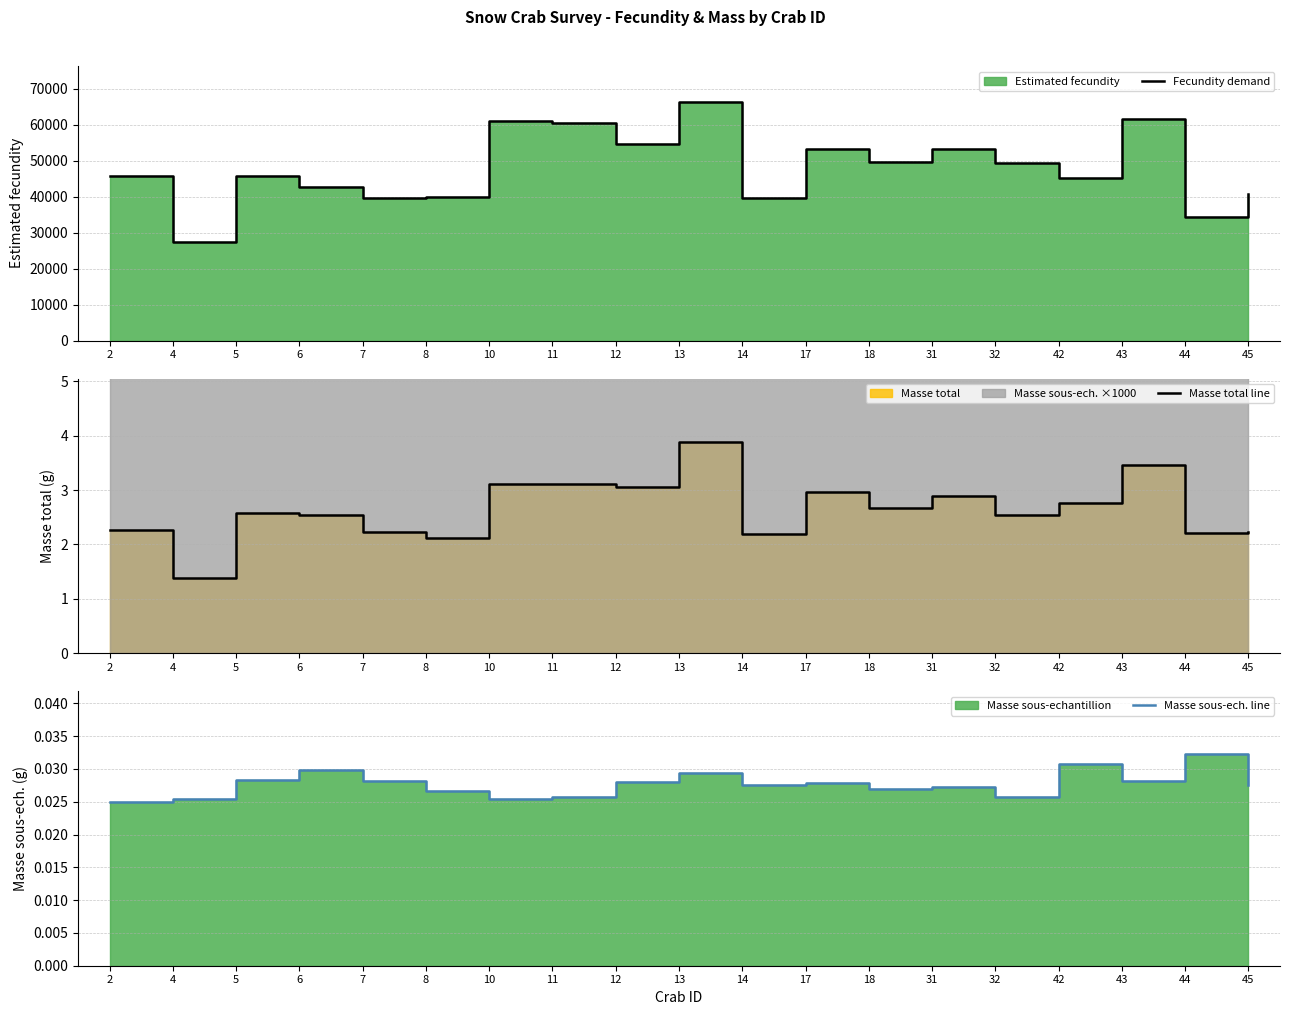

Between 12 and 2, which is larger?

12